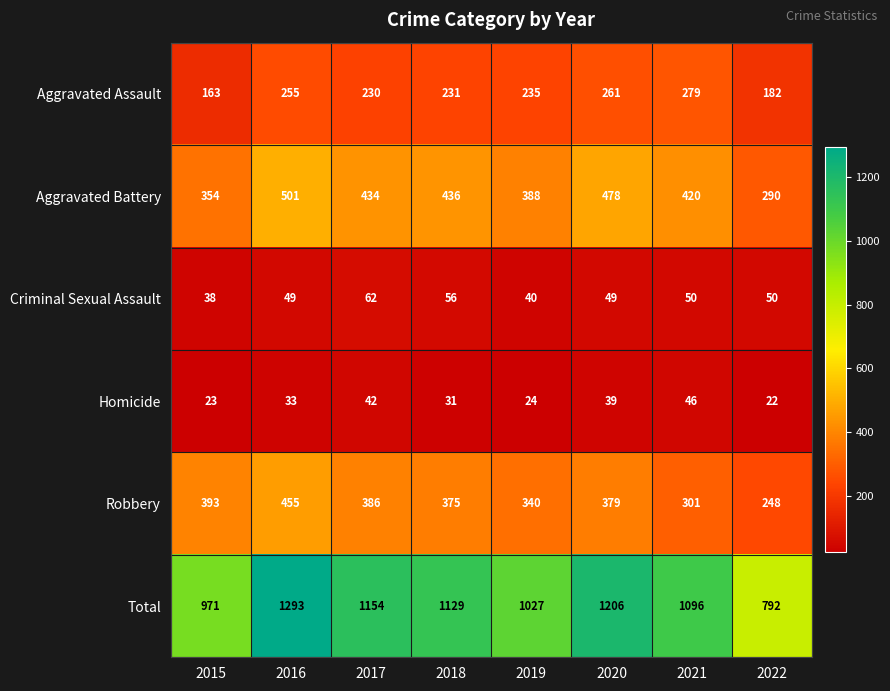

Rank the series by their maximum value, from lowest to highest.

Homicide, Criminal Sexual Assault, Aggravated Assault, Robbery, Aggravated Battery, Total